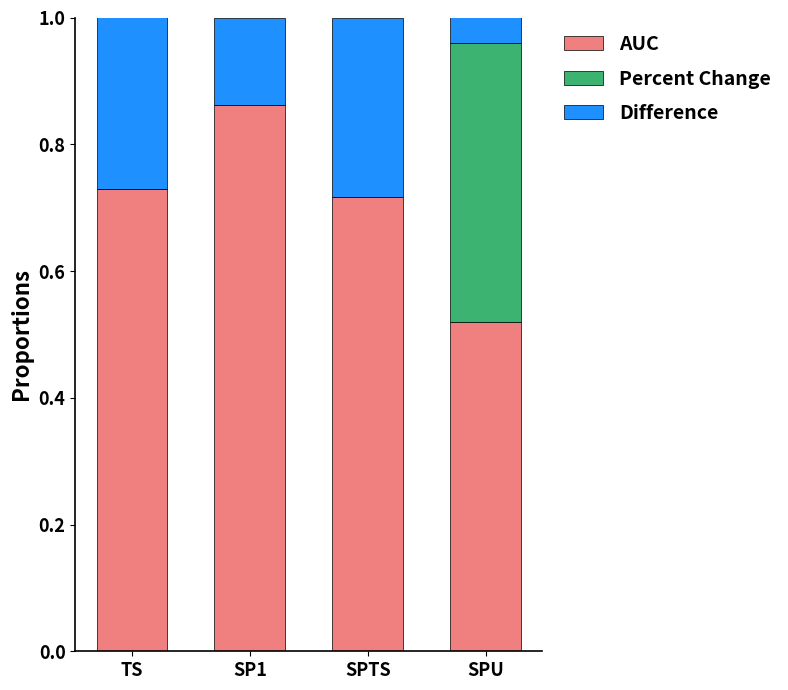

The value of AUC at SPTS is 0.5. True or false?

False